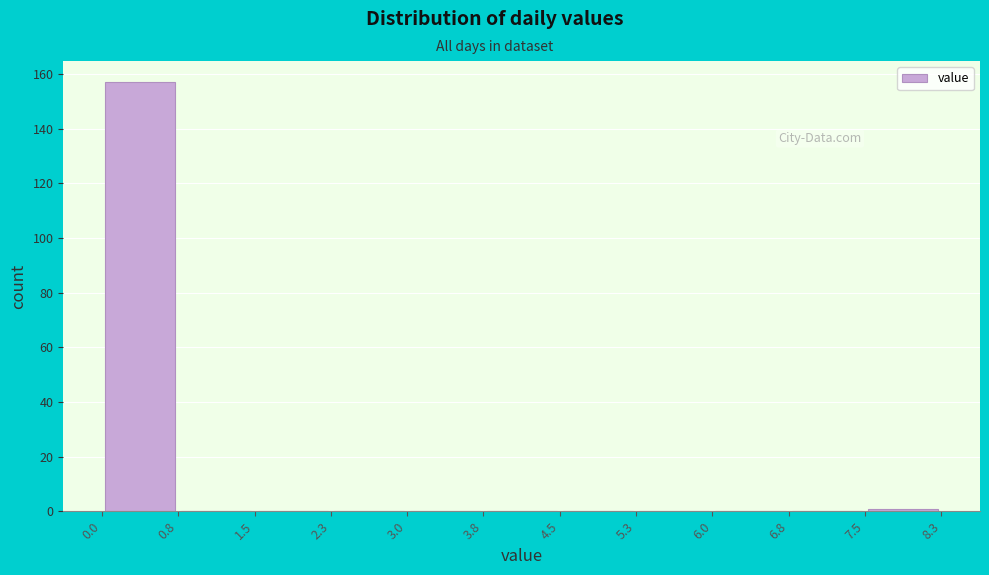

Over which range of the x-axis is the bar tallest?

0.0 to 0.8